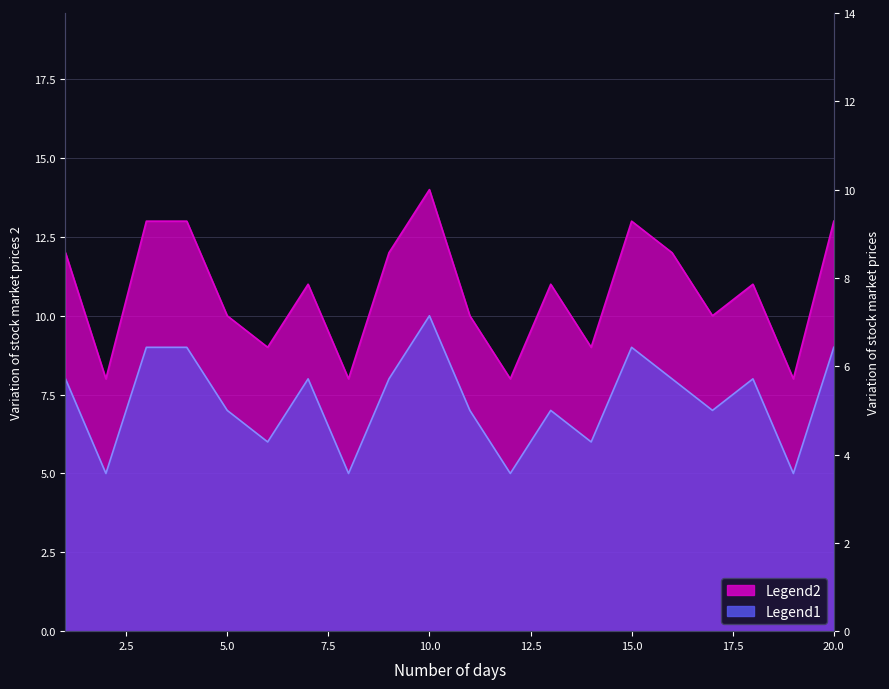

Reading right to left, transcribe all the data shown in this chart.

Legend2: 20=13	19=8	18=11	17=10	16=12	15=13	14=9	13=11	12=8	11=10	10=14	9=12	8=8	7=11	6=9	5=10	4=13	3=13	2=8	1=12
Legend1: 20=9	19=5	18=8	17=7	16=8	15=9	14=6	13=7	12=5	11=7	10=10	9=8	8=5	7=8	6=6	5=7	4=9	3=9	2=5	1=8